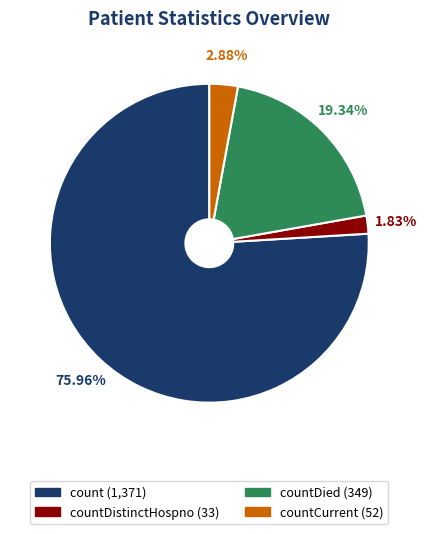

Count the number of slices in the pie.

4